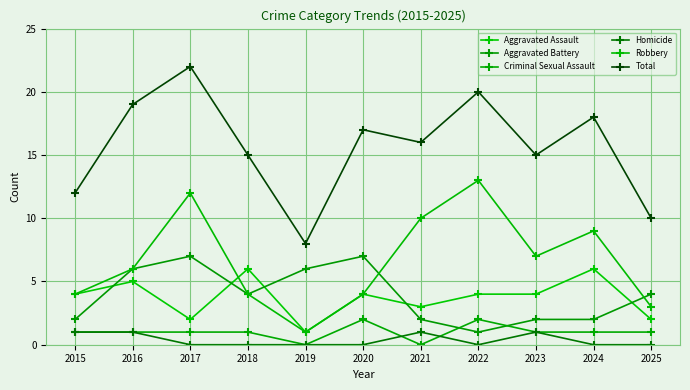

Where is the first local maximum for Total?

2017